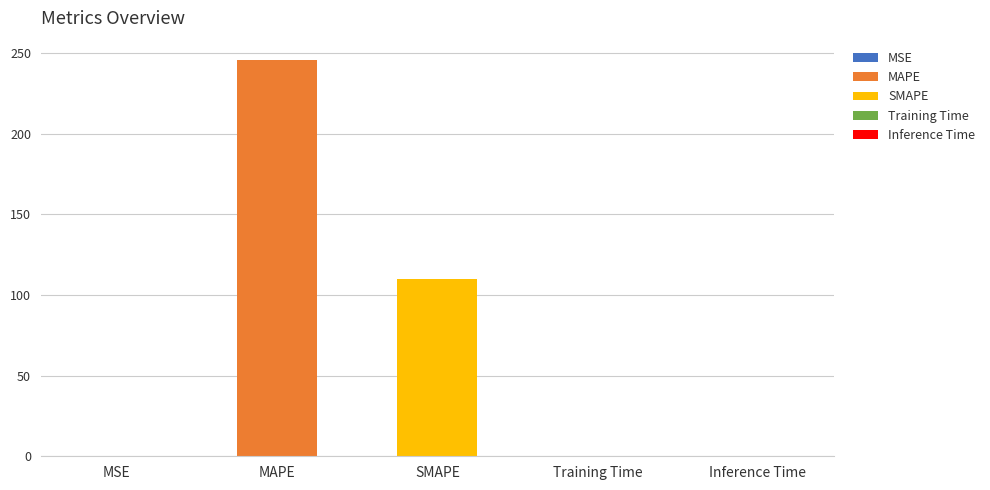

What is the value of the 3rd bar from the left?

110.2